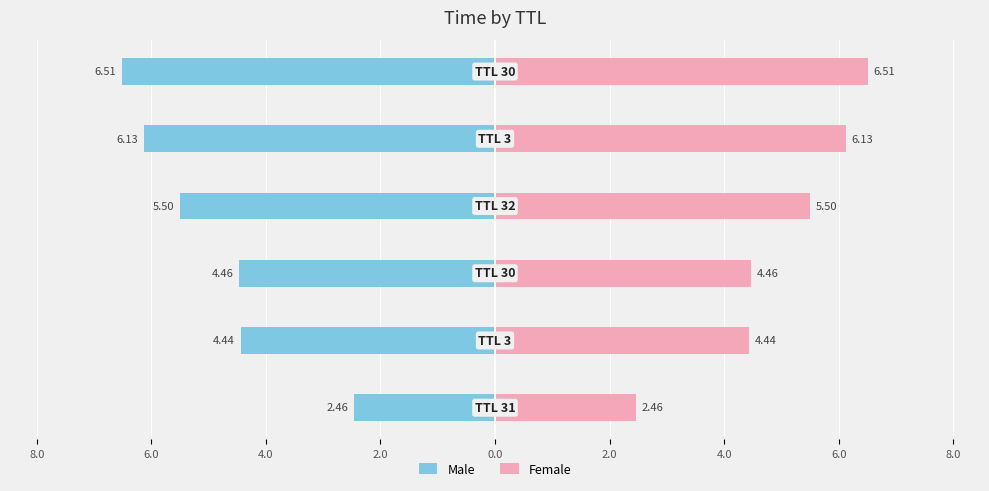

List the series in order of their peak value, lowest first.

Male, Female